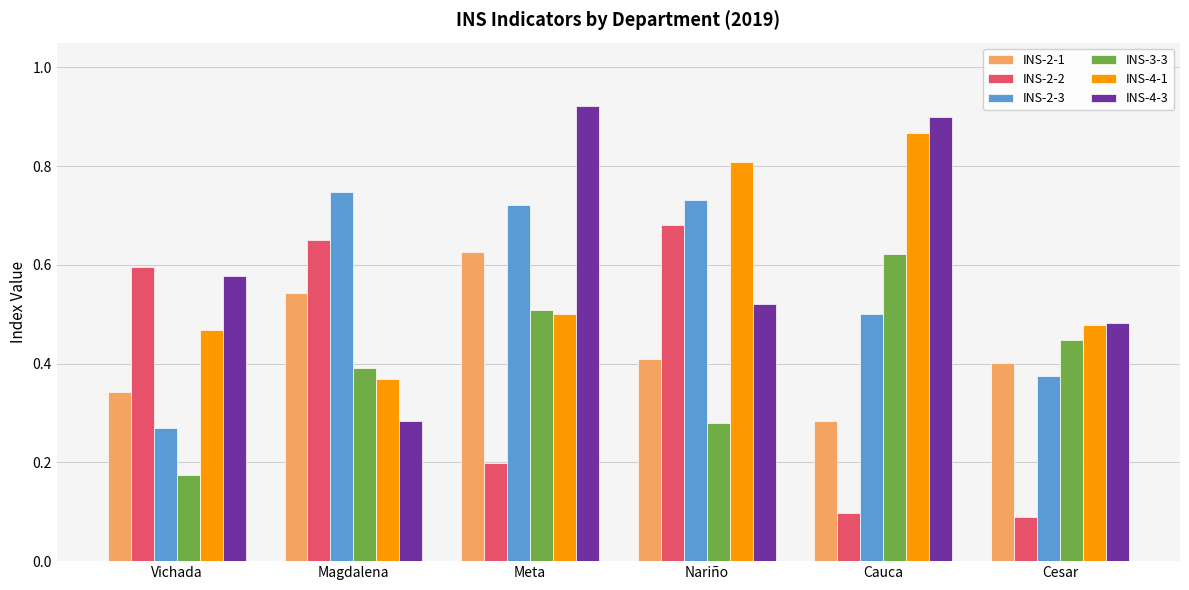

What are all the series names shown in the legend?

INS-2-1, INS-2-2, INS-2-3, INS-3-3, INS-4-1, INS-4-3